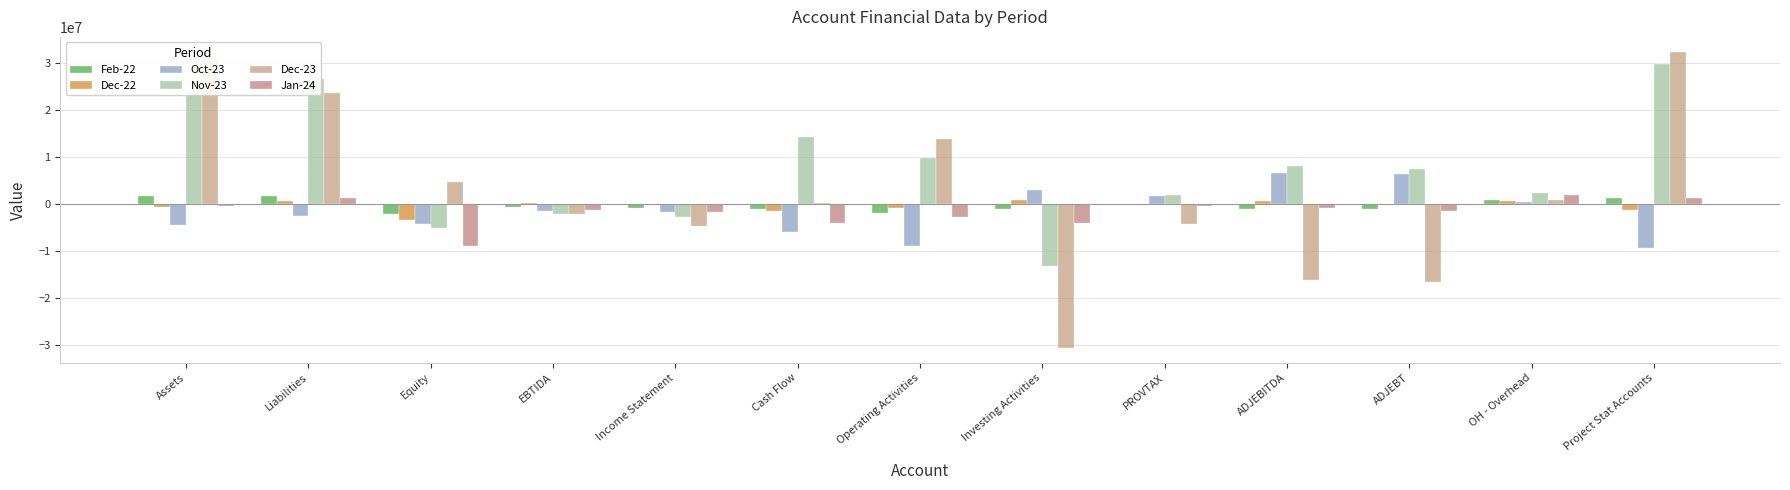

How many values in the Feb-22 series exceed -742002?

6